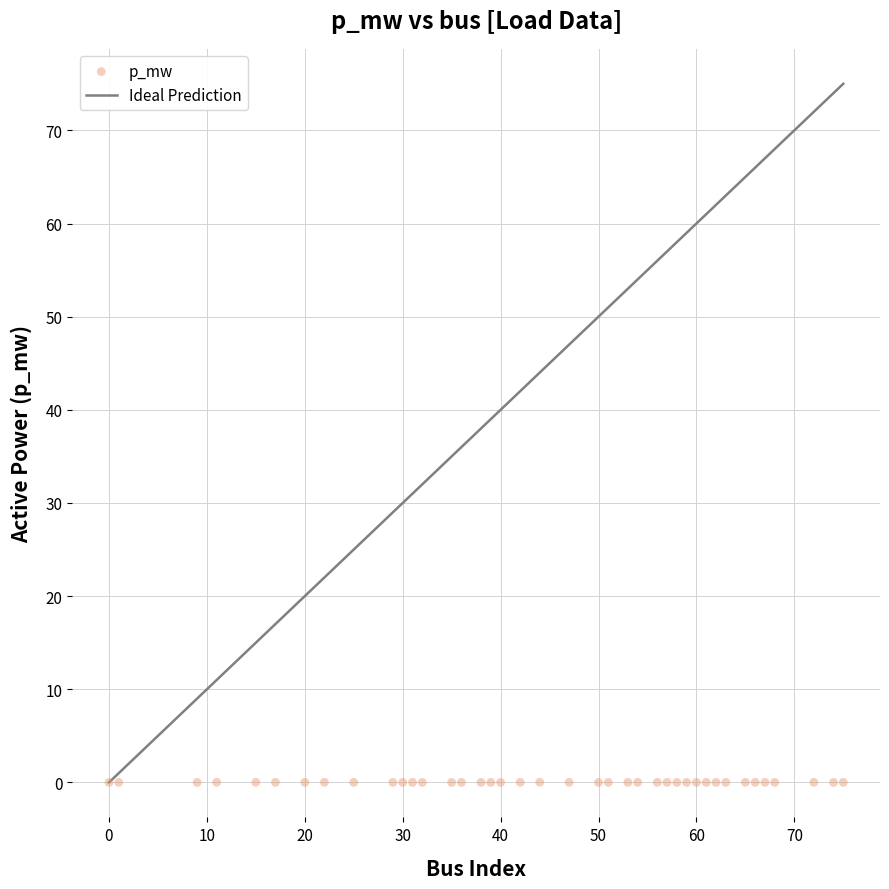

What is the range of X values (max minus min)?

75.0